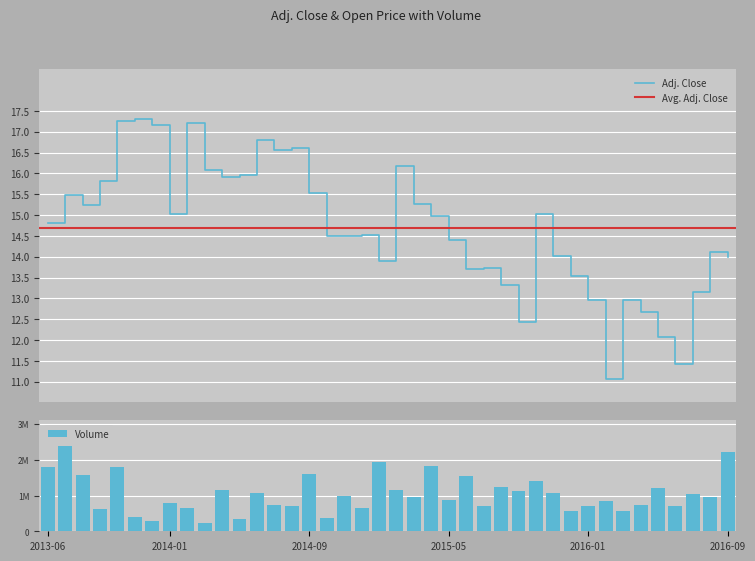

Rank the series by their average value, from lowest to highest.

Adj. Close, Volume